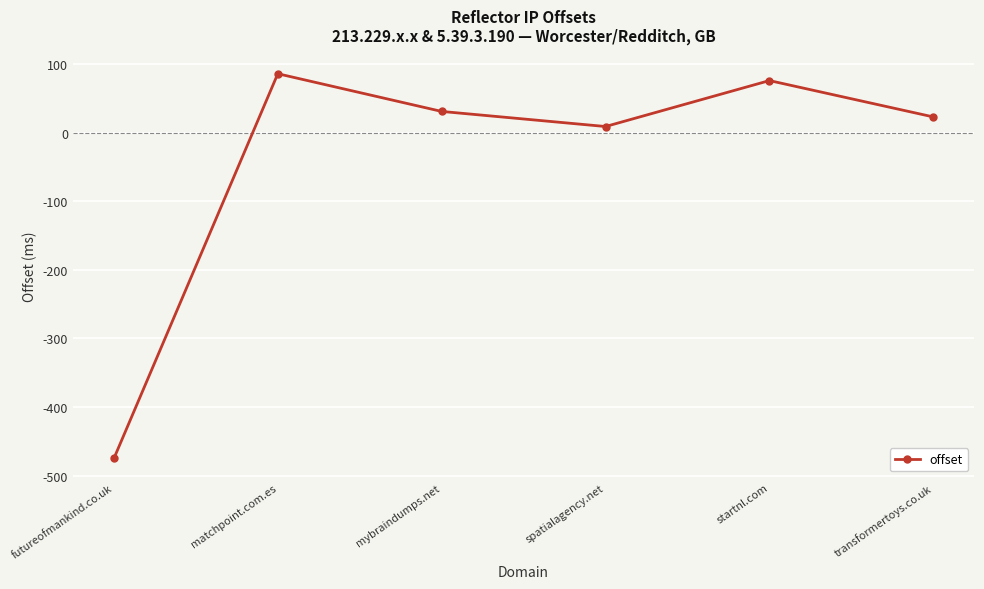

Rank the categories by value from lowest to highest.

futureofmankind.co.uk, spatialagency.net, transformertoys.co.uk, mybraindumps.net, startnl.com, matchpoint.com.es